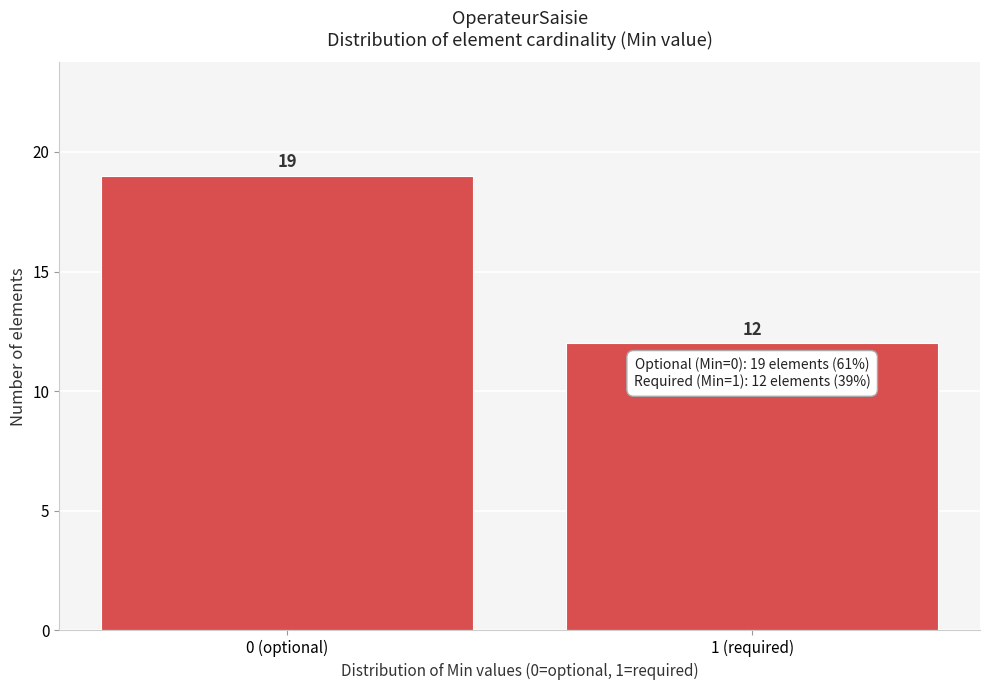

Reading left to right, what are all the values shown in this chart?

19	12